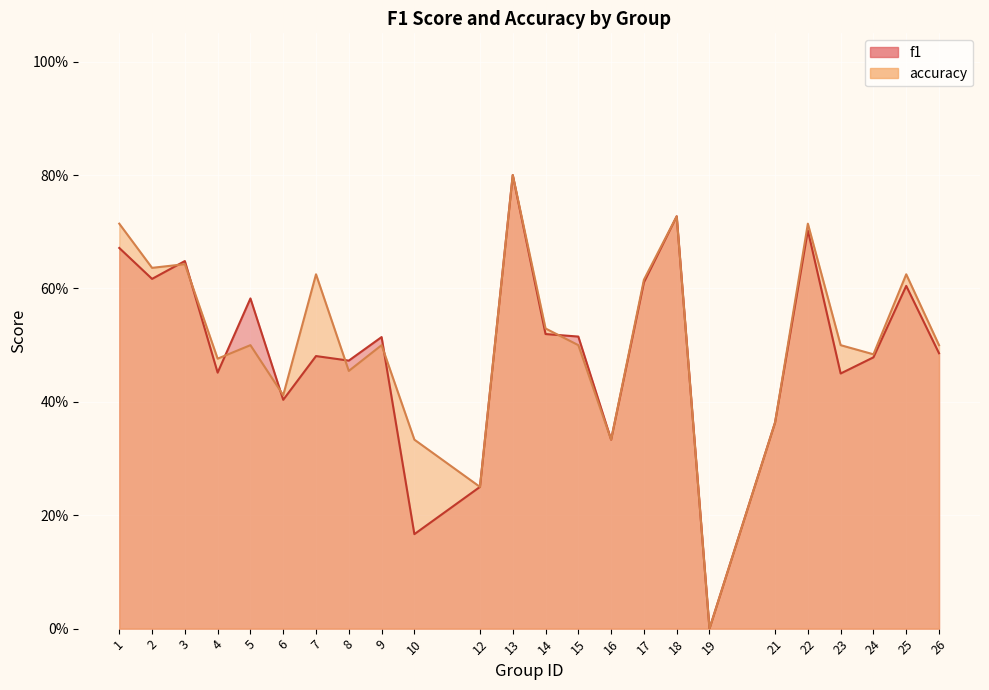

How many interior local valleys does the f1 series have?

8